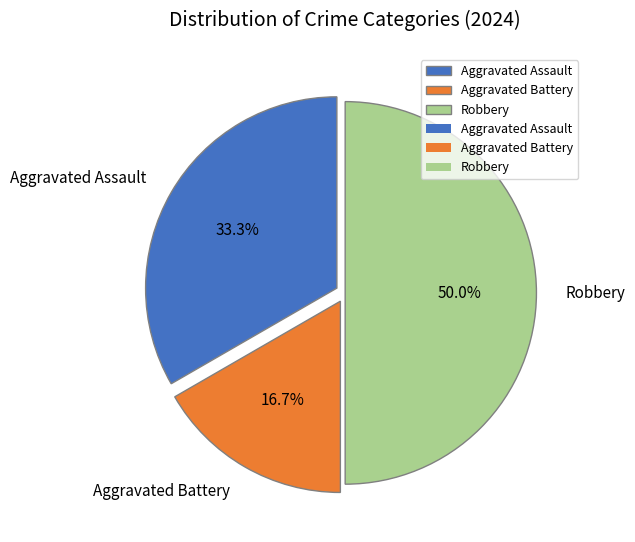

Rank the categories by value from highest to lowest.

Robbery, Aggravated Assault, Aggravated Battery